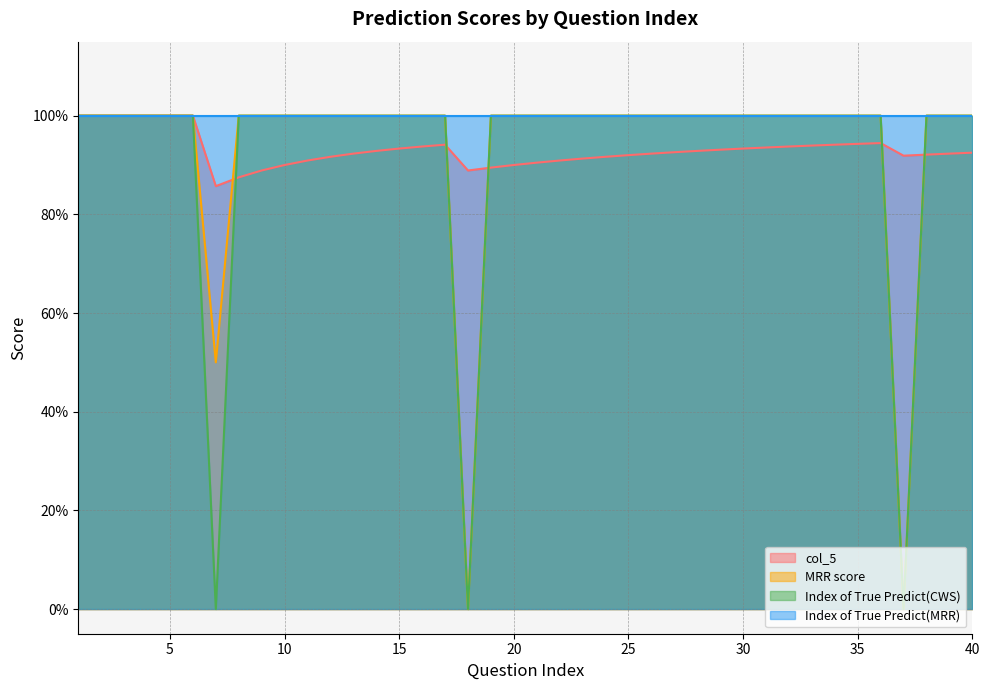

Where is Index of True Predict(CWS) nearest to the value 0?

7